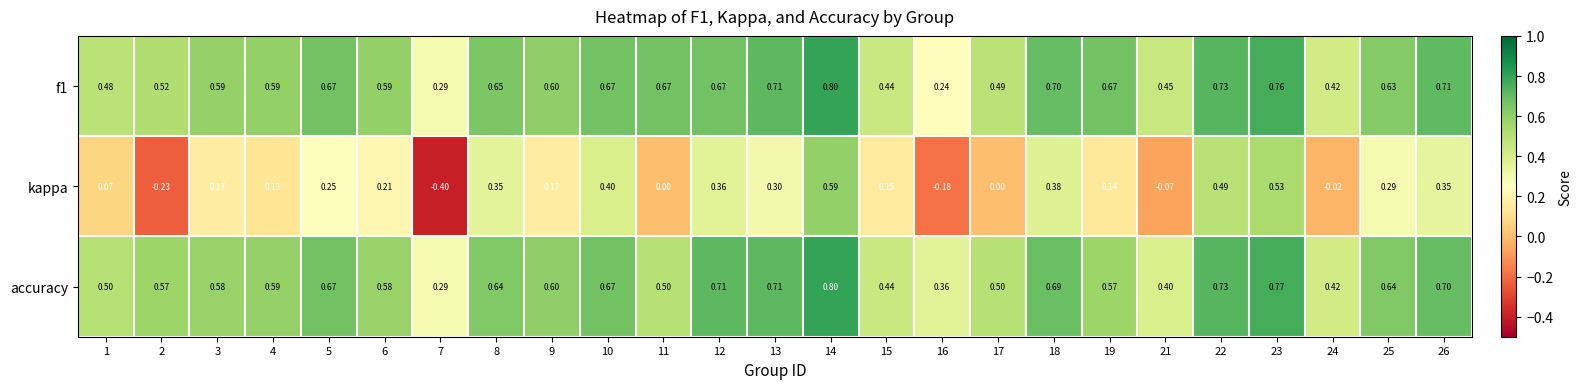

Which series changed the most between 2 and 8?

kappa